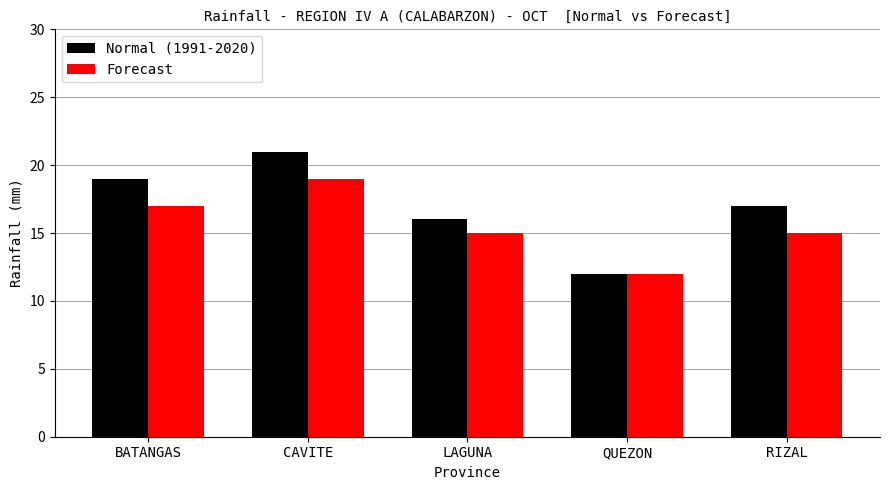

What is the label of the 5th bar from the left?

RIZAL